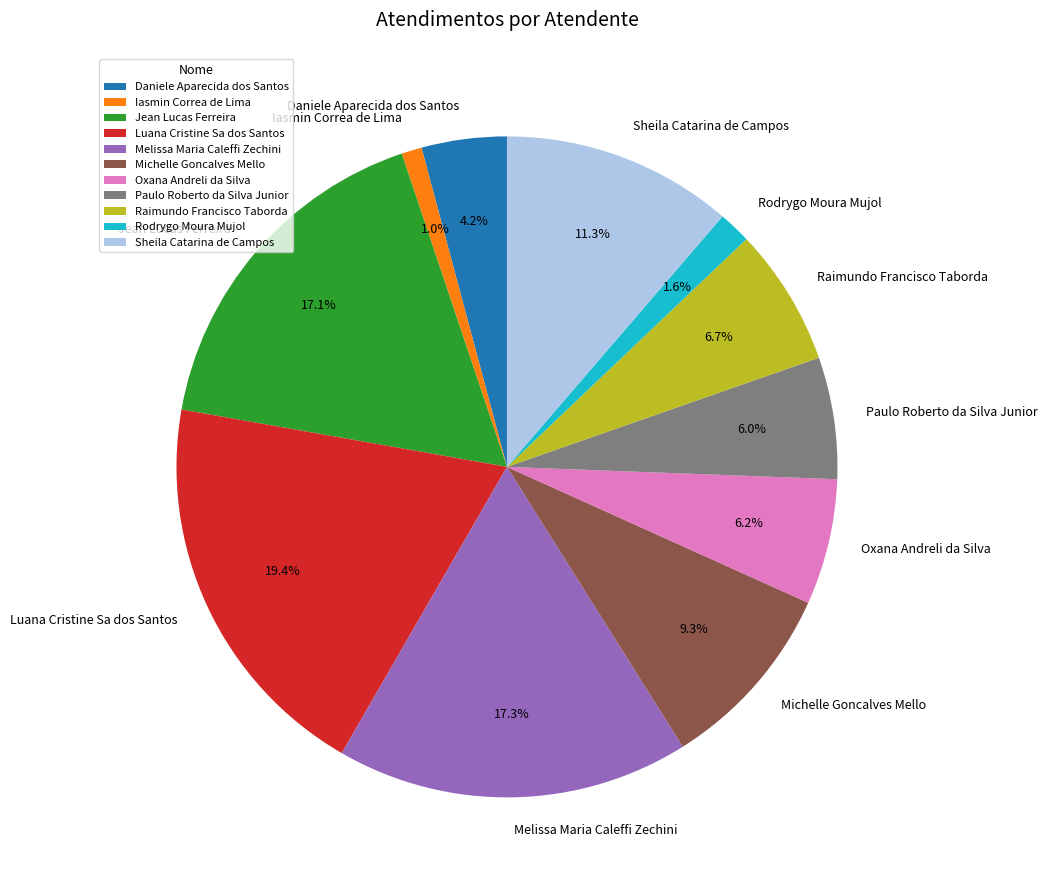

Count the number of slices in the pie.

11